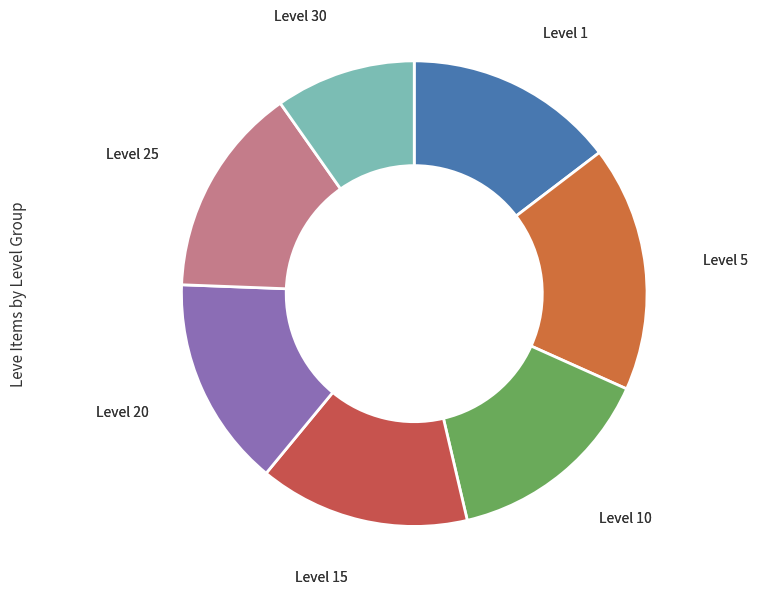

Is there a majority slice in this chart?

No